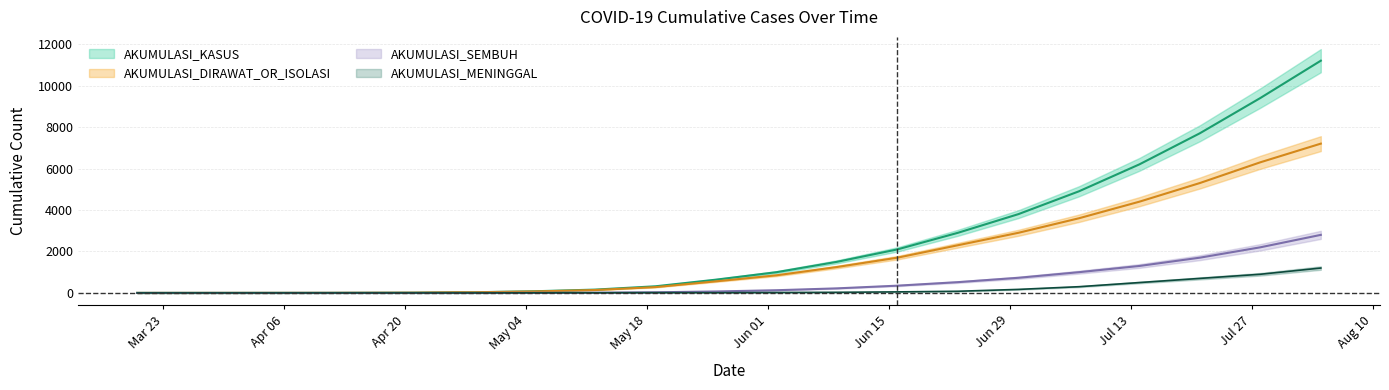

What is the average value of the AKUMULASI_KASUS series?

2599